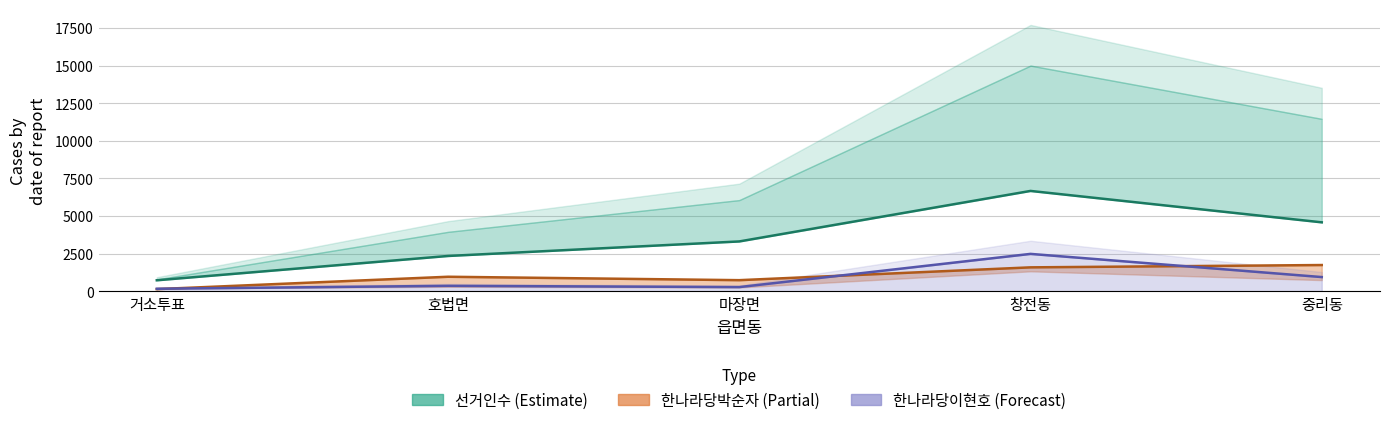

True or false: 투표수 and 한나라당이현호 cross at least once.

False